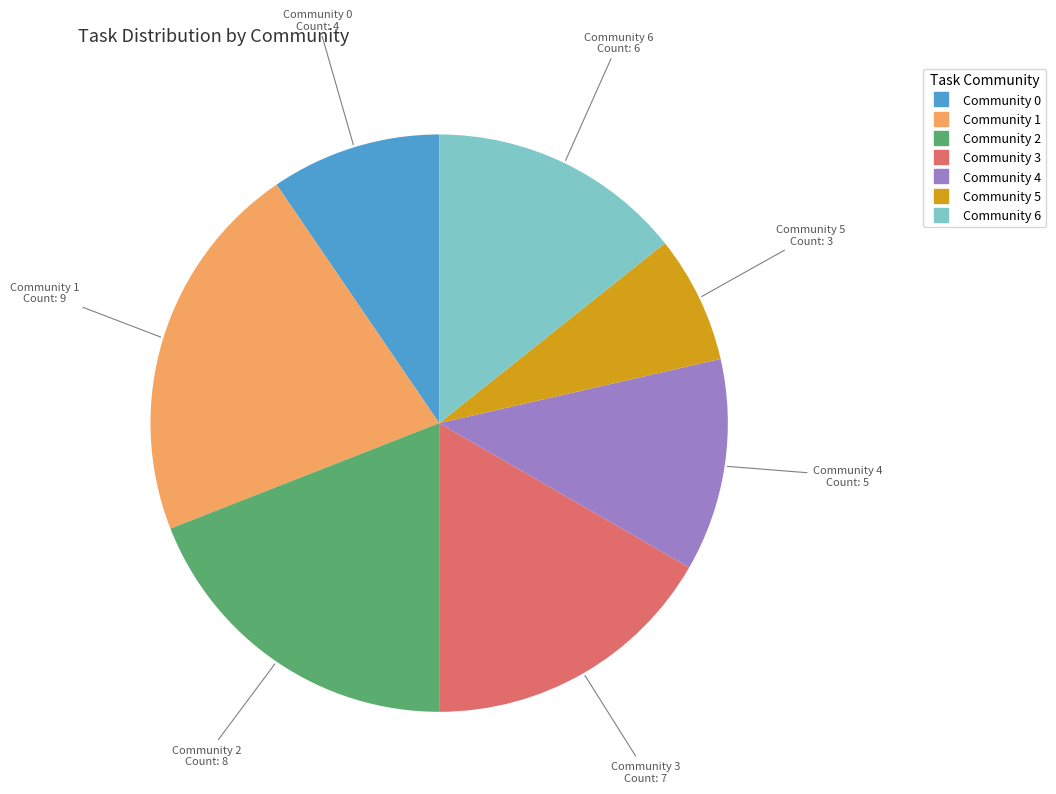

Is there any slice that represents more than half of the pie?

No